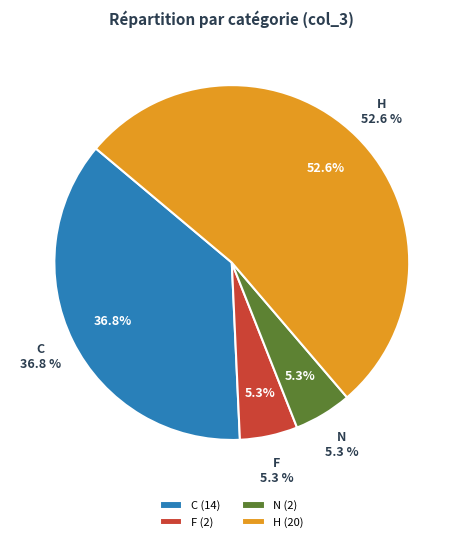

What is the ratio of the value at N to the value at H?

0.1